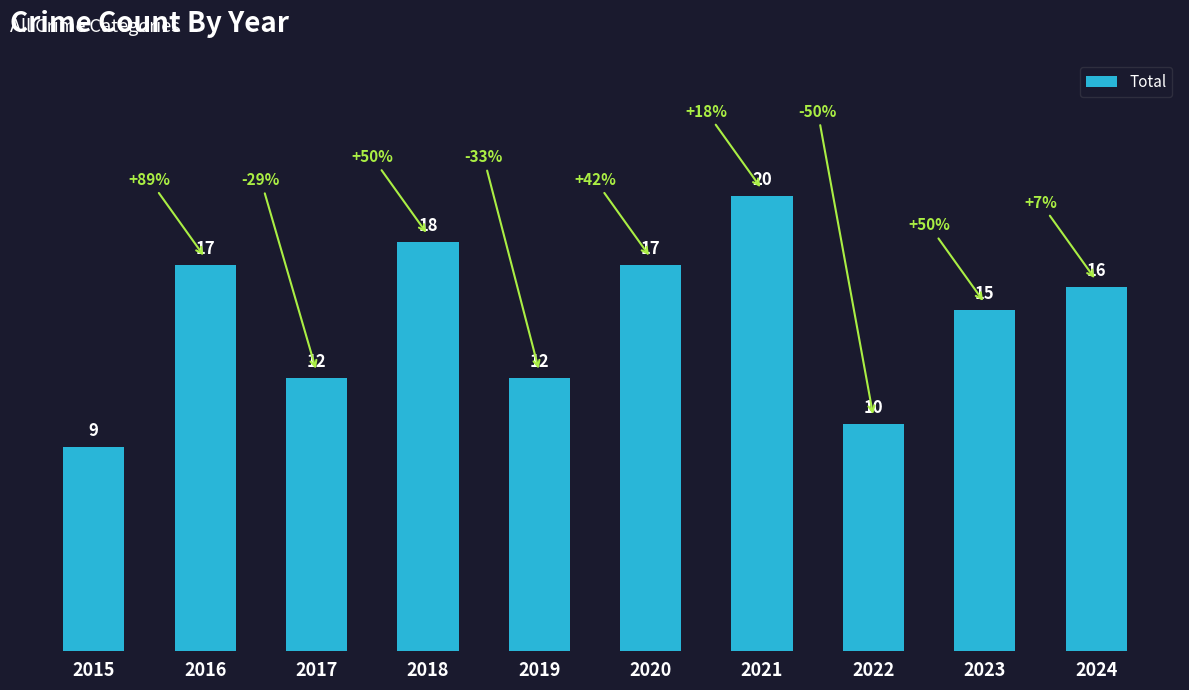

Is it true that the value at 2021 is 20?

True